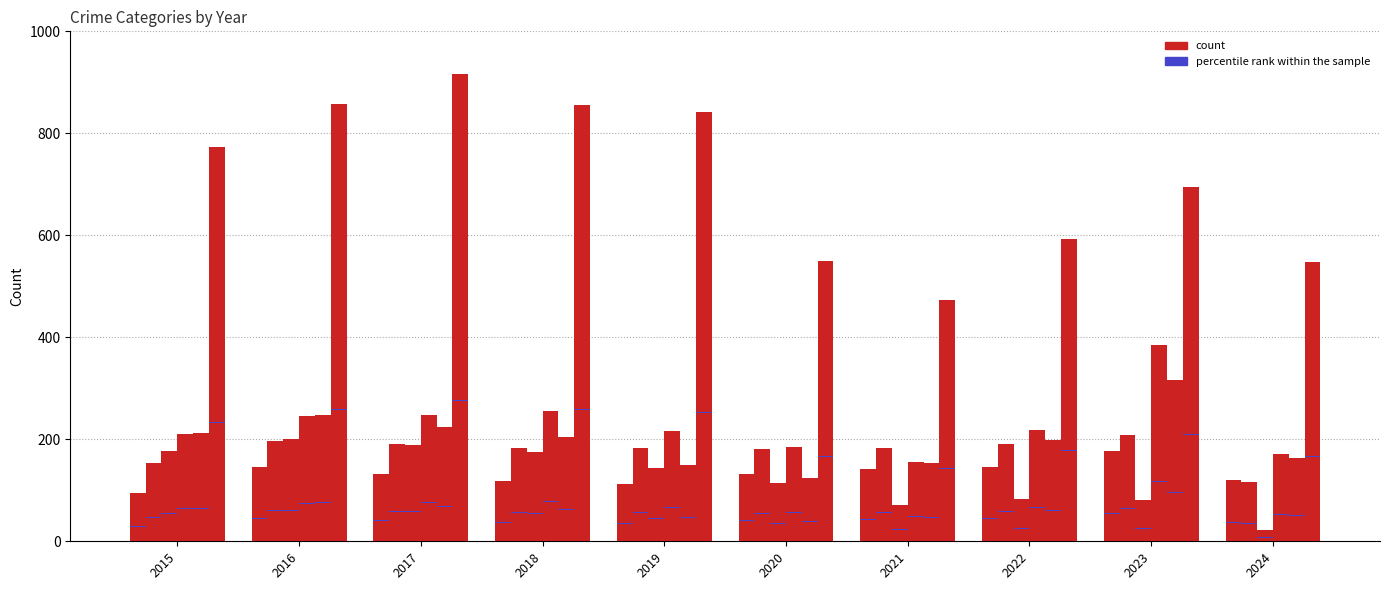

Reading left to right, what are all the values shown in this chart?

Aggravated Assault: 2015=95	2016=146	2017=131	2018=119	2019=113	2020=131	2021=142	2022=146	2023=177	2024=120
Aggravated Battery: 2015=154	2016=196	2017=191	2018=183	2019=182	2020=180	2021=182	2022=190	2023=209	2024=116
Burglary: 2015=178	2016=201	2017=189	2018=176	2019=143	2020=115	2021=71	2022=82	2023=81	2024=22
Motor Vehicle Theft: 2015=211	2016=245	2017=247	2018=256	2019=216	2020=184	2021=156	2022=219	2023=385	2024=171
Robbery: 2015=212	2016=247	2017=224	2018=204	2019=150	2020=124	2021=153	2022=198	2023=317	2024=163
Theft: 2015=774	2016=858	2017=916	2018=856	2019=841	2020=550	2021=474	2022=592	2023=695	2024=548